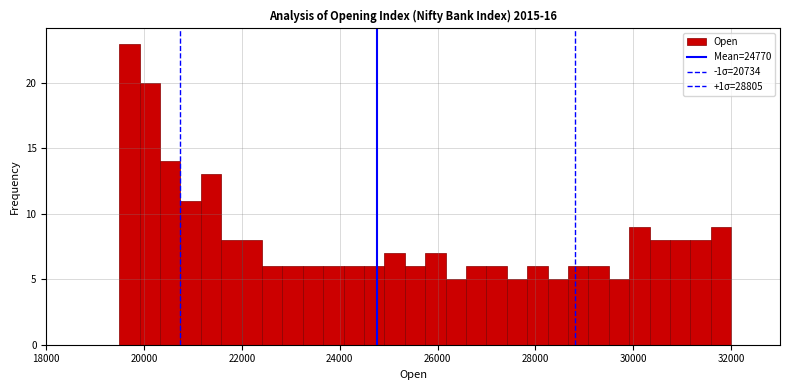

Read against the x-axis, roughly where is the centre of the tallest bar?

19800